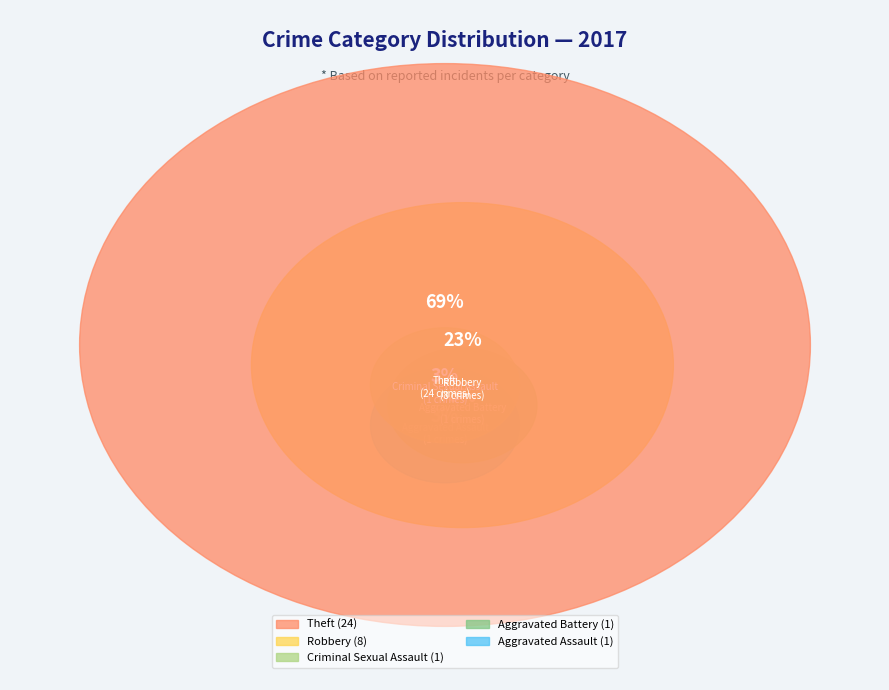

True or false: Theft accounts for 74% of the total.

False